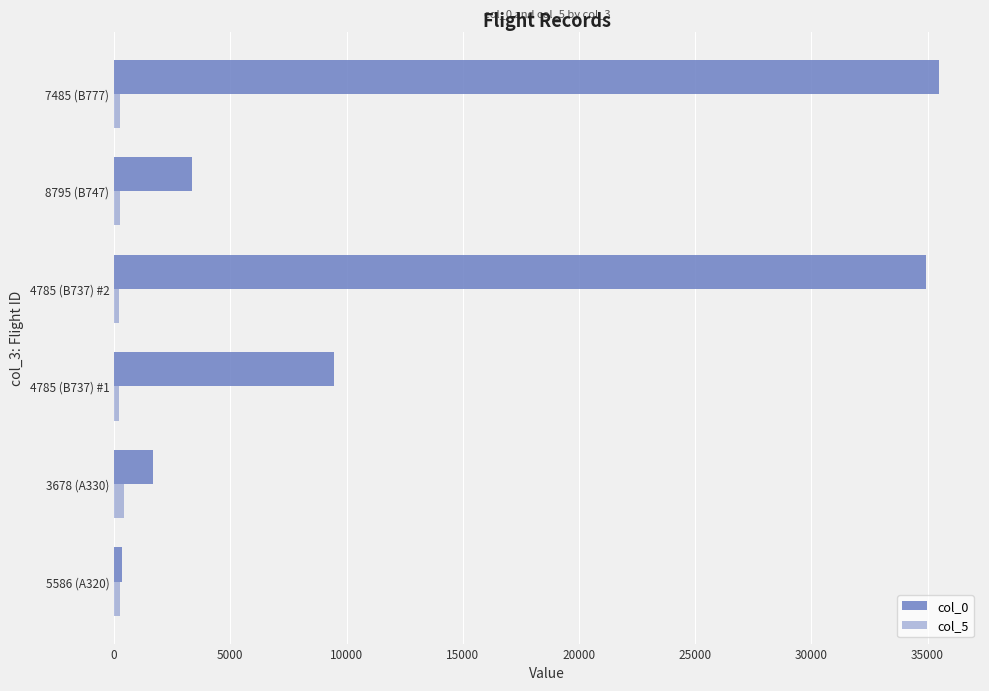

How many data points in col_5 are less than 250?

3